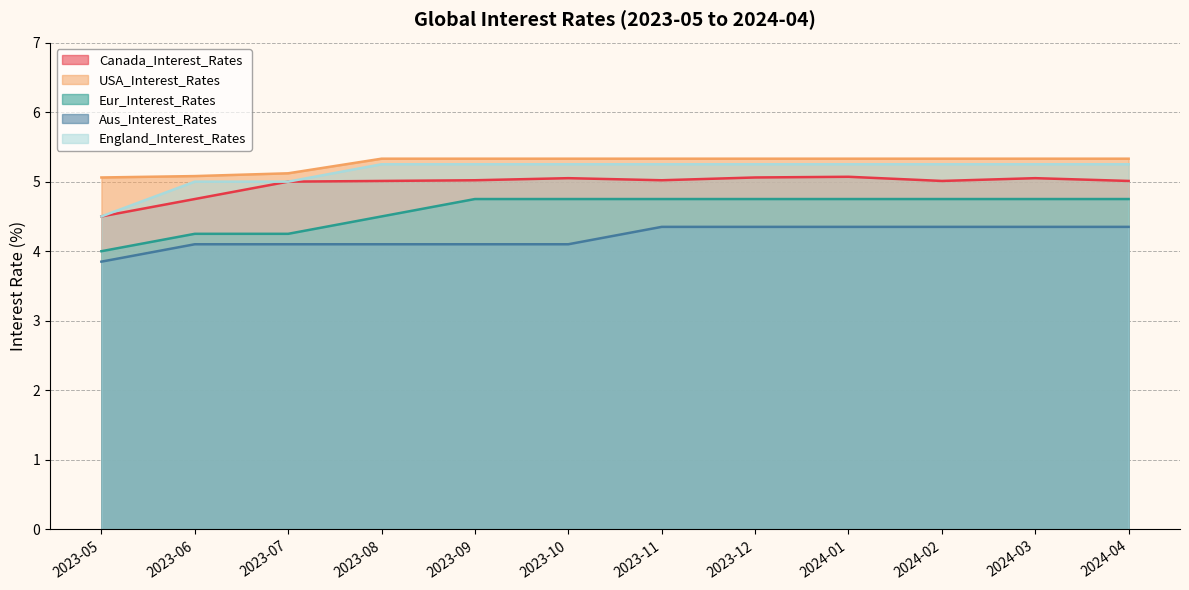

Is it true that USA_Interest_Rates equals 1.4 at 2023-07?

False